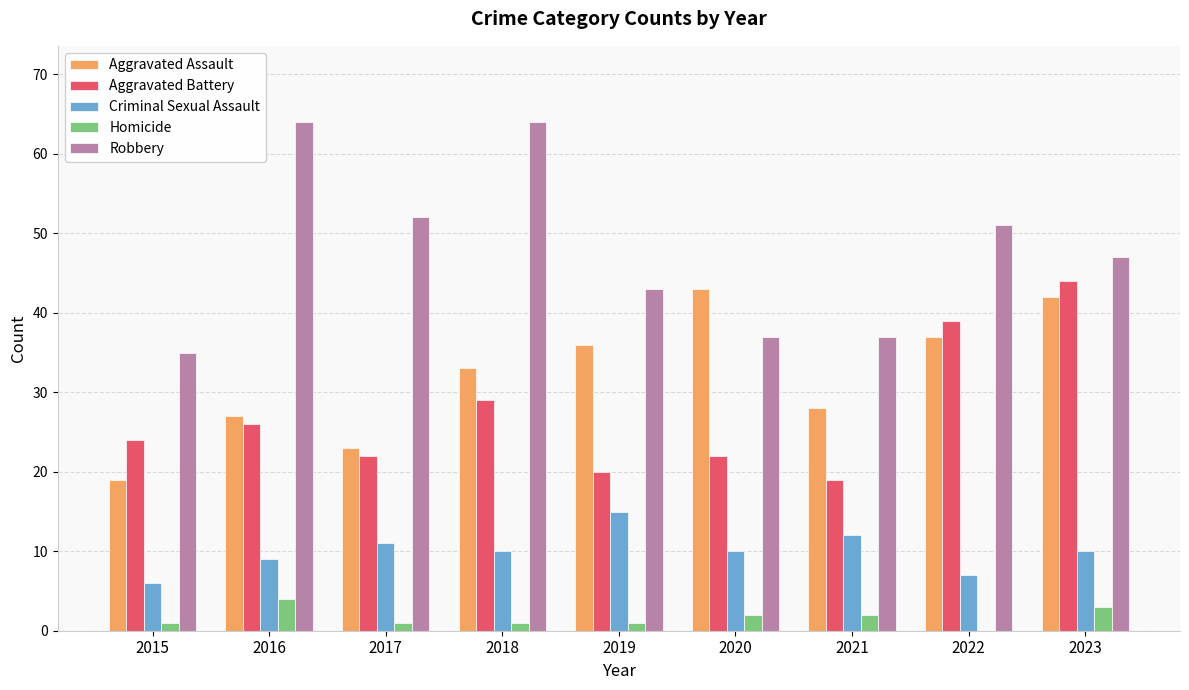

What is the highest value of the Homicide series?

4